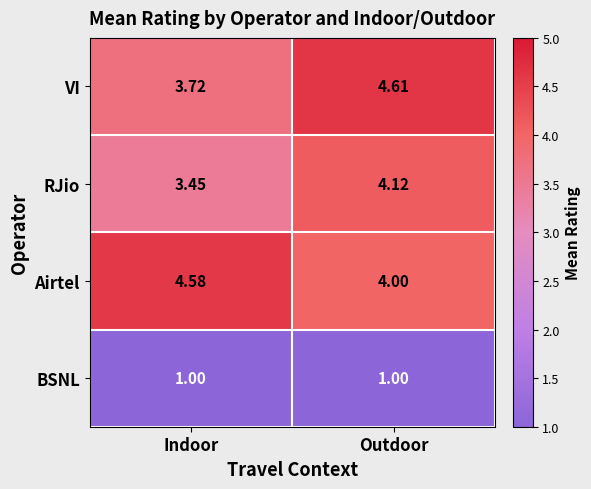

At which label does Airtel reach its peak?

Indoor